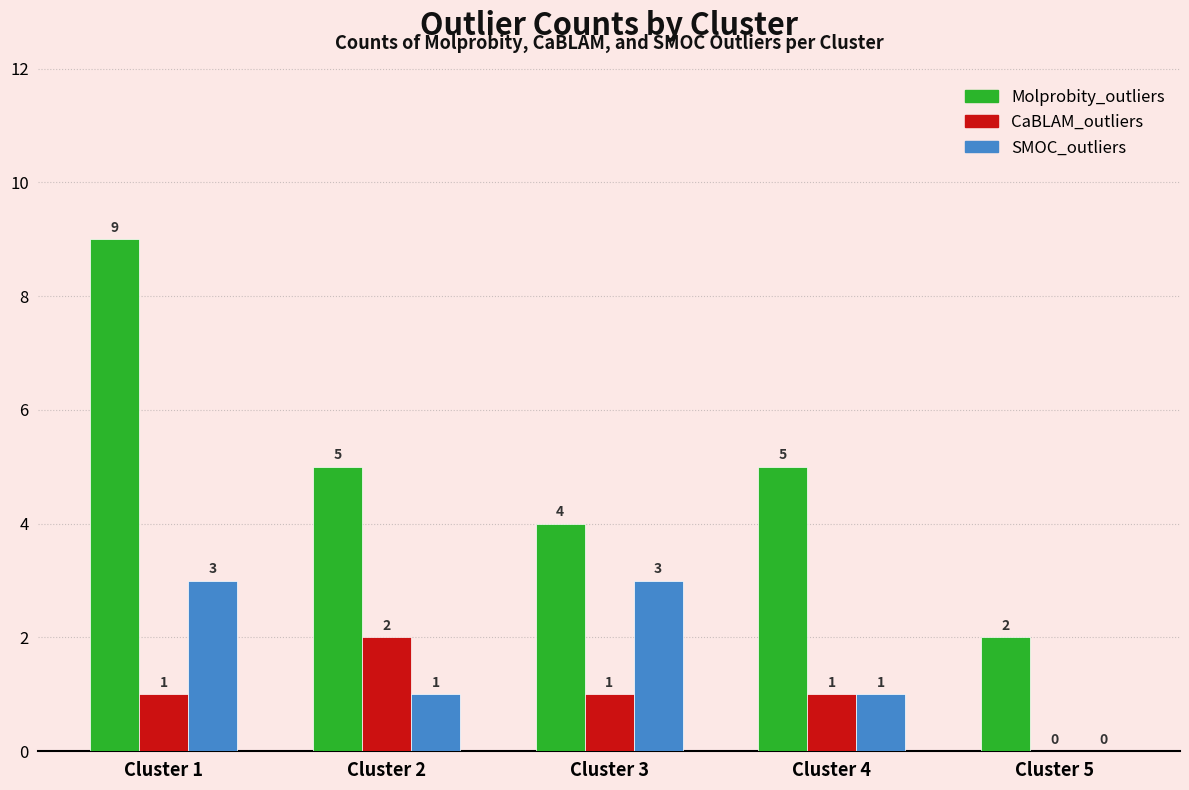

What is the maximum value for Molprobity_outliers?

9